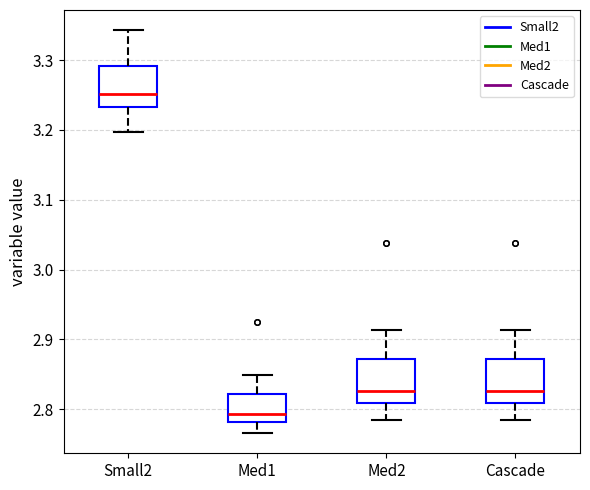

Which box's median line is the lowest?

Med1